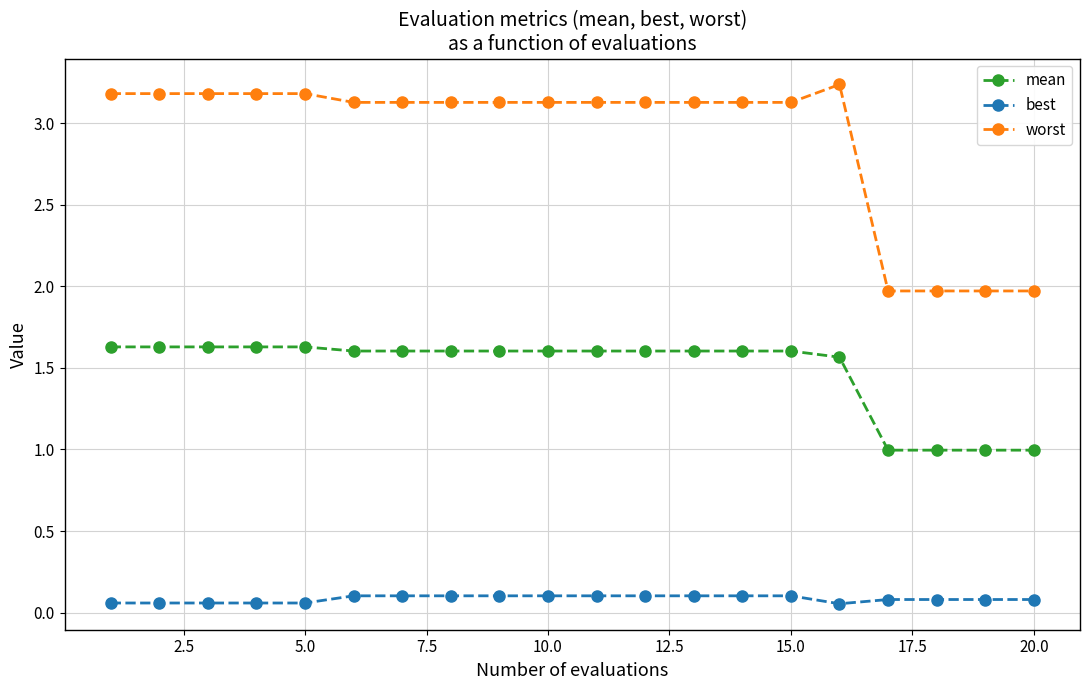

List the series in order of their peak value, highest first.

worst, mean, best